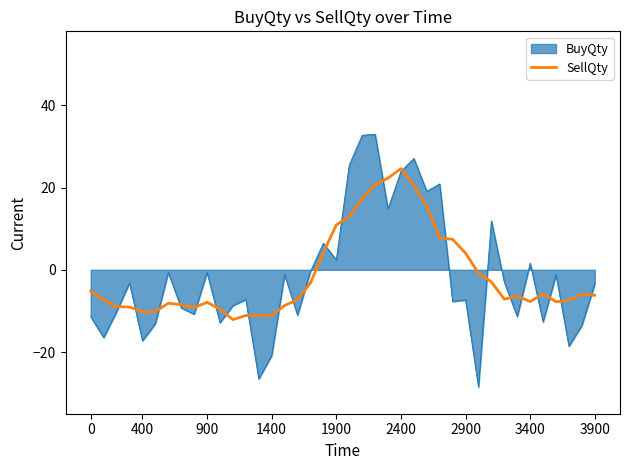

What is the greatest value displayed?

33.0